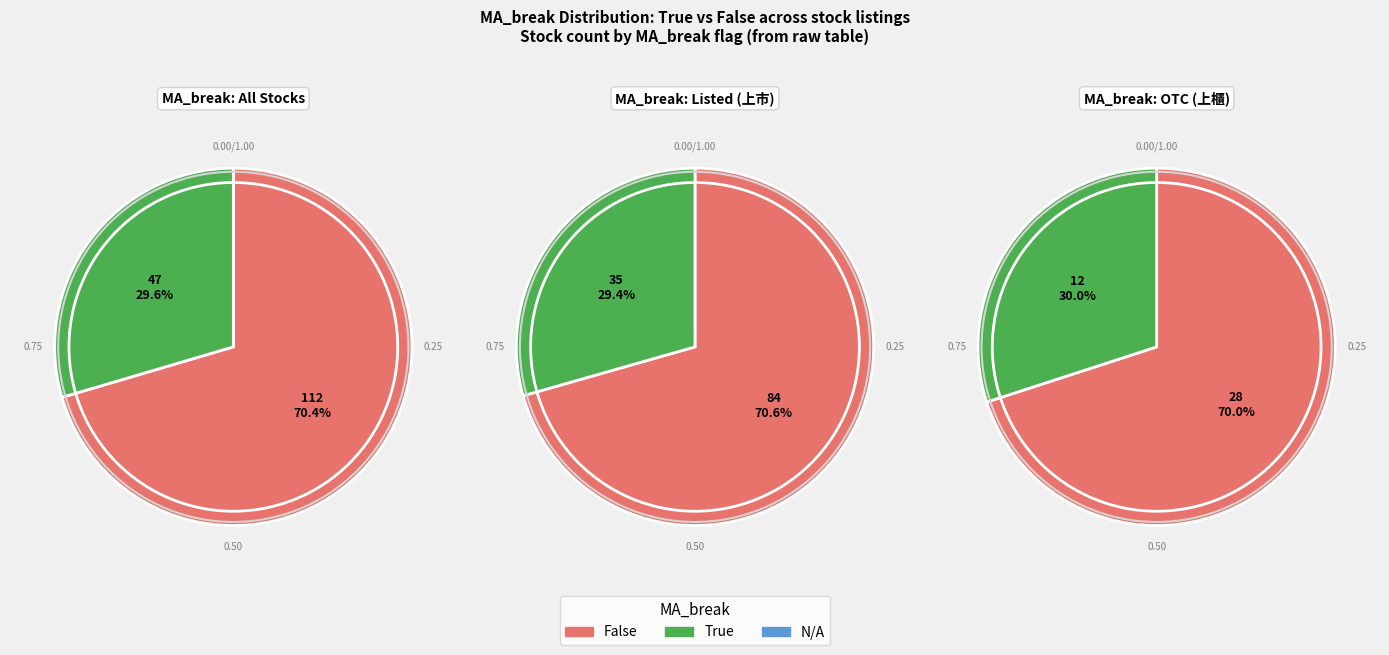

What percentage is NOT represented by True?

70.4%